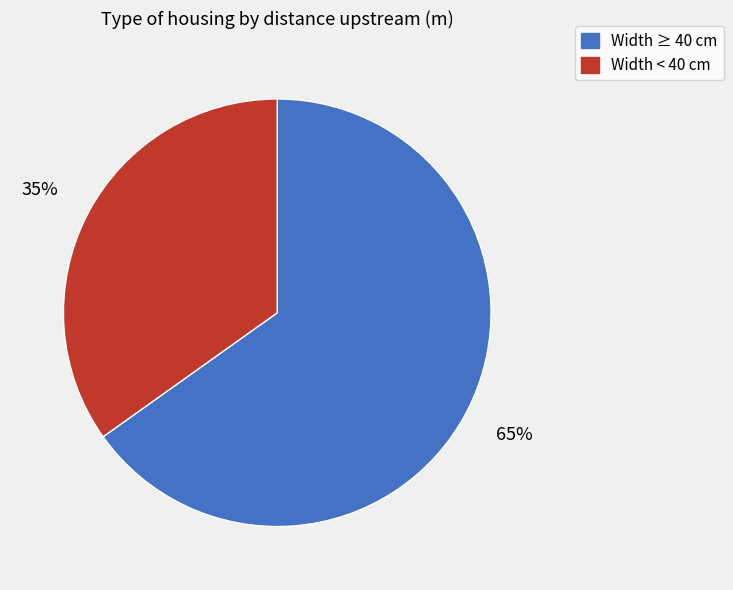

To the nearest percent, what is the average slice percentage?

50%